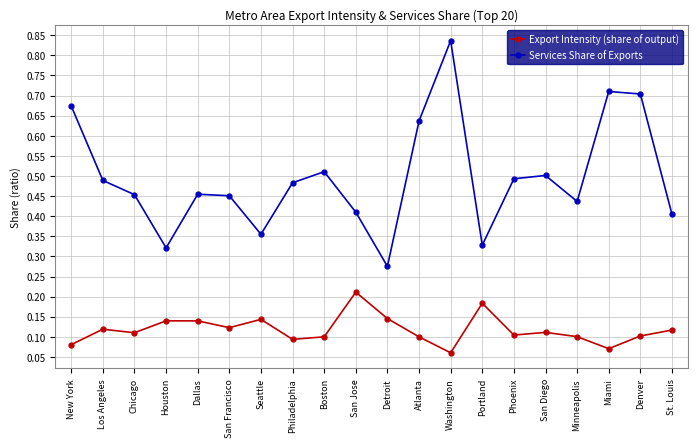

What is the label of the 3rd point from the left?

Chicago